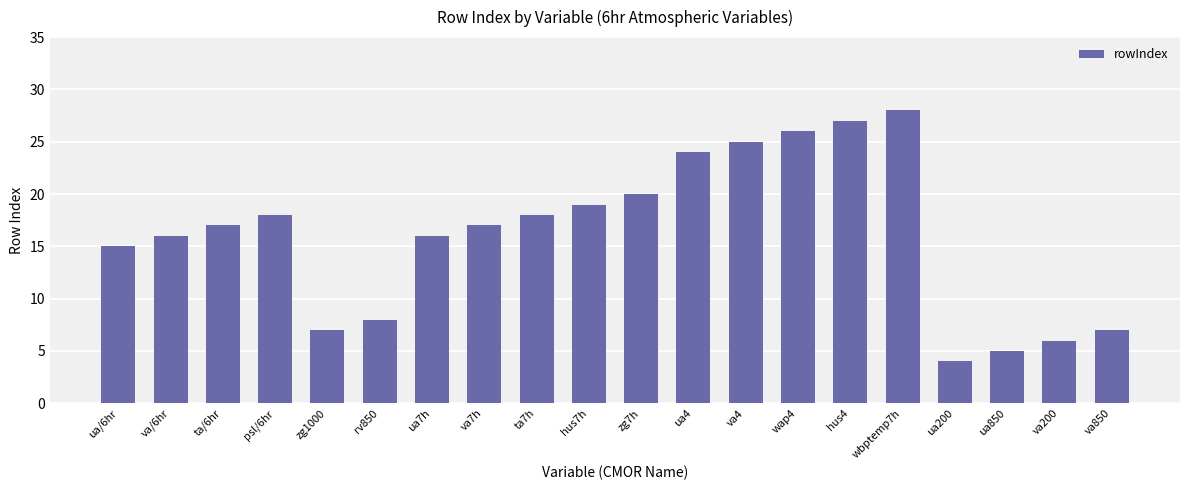

What is the sum of the values at hus7h and rv850?

27